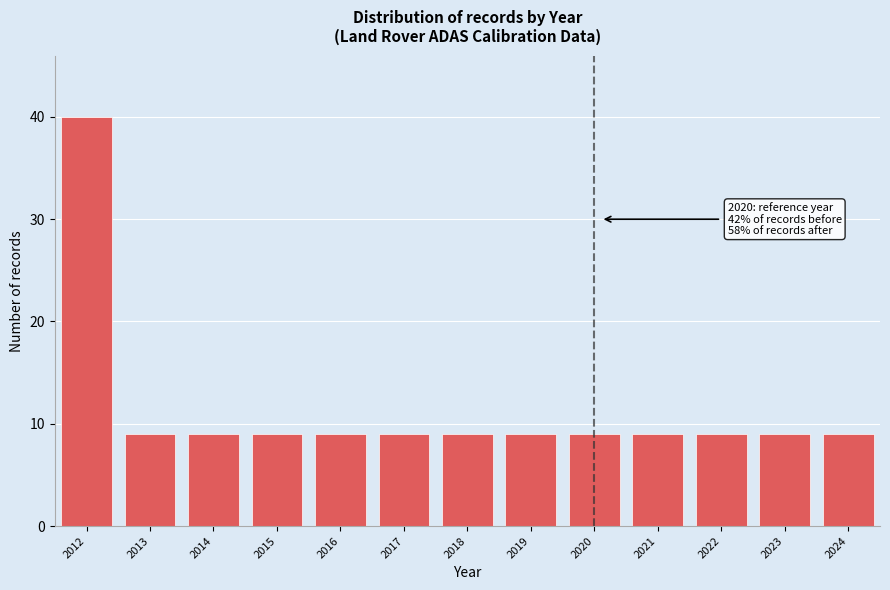

Reading left to right, what are all the values shown in this chart?

40	9	9	9	9	9	9	9	9	9	9	9	9